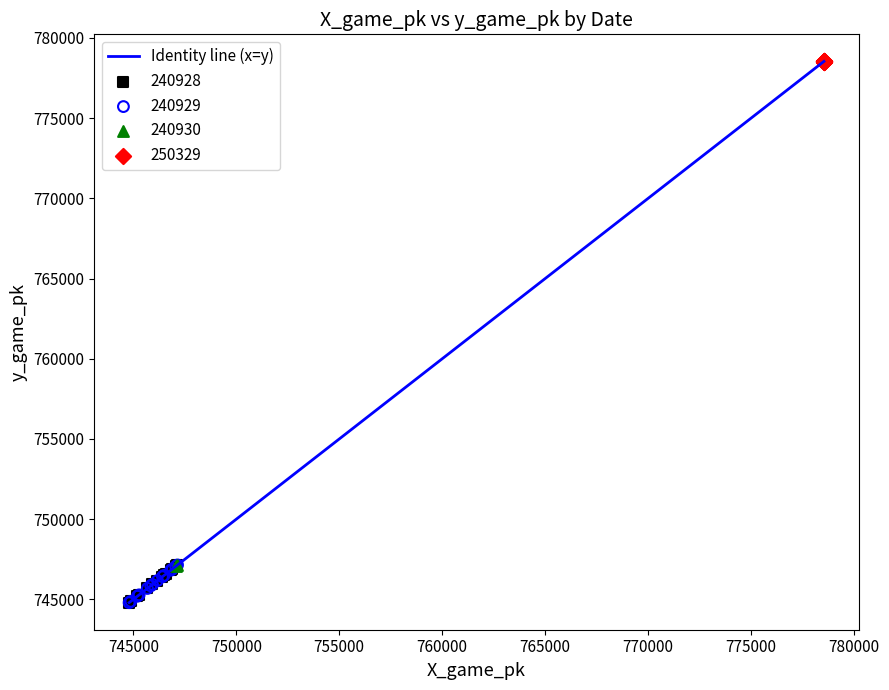

What is the maximum value shown in the chart?

778538